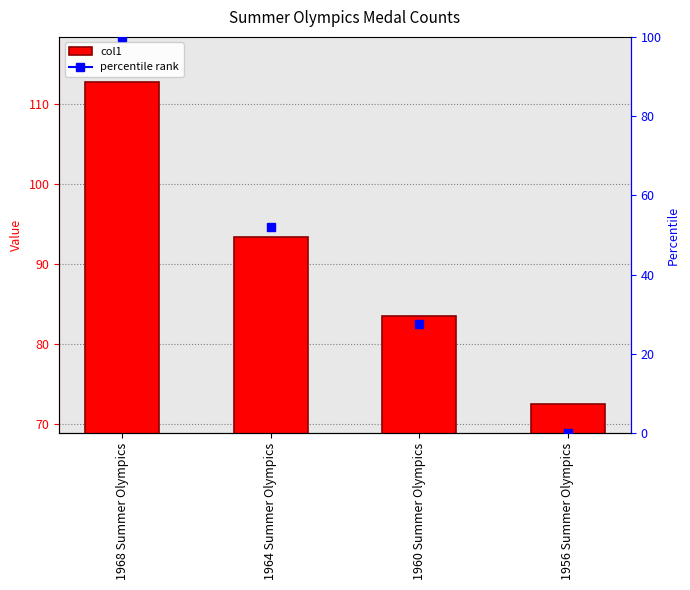

Between 1956 Summer Olympics and 1960 Summer Olympics, which is larger?

1960 Summer Olympics